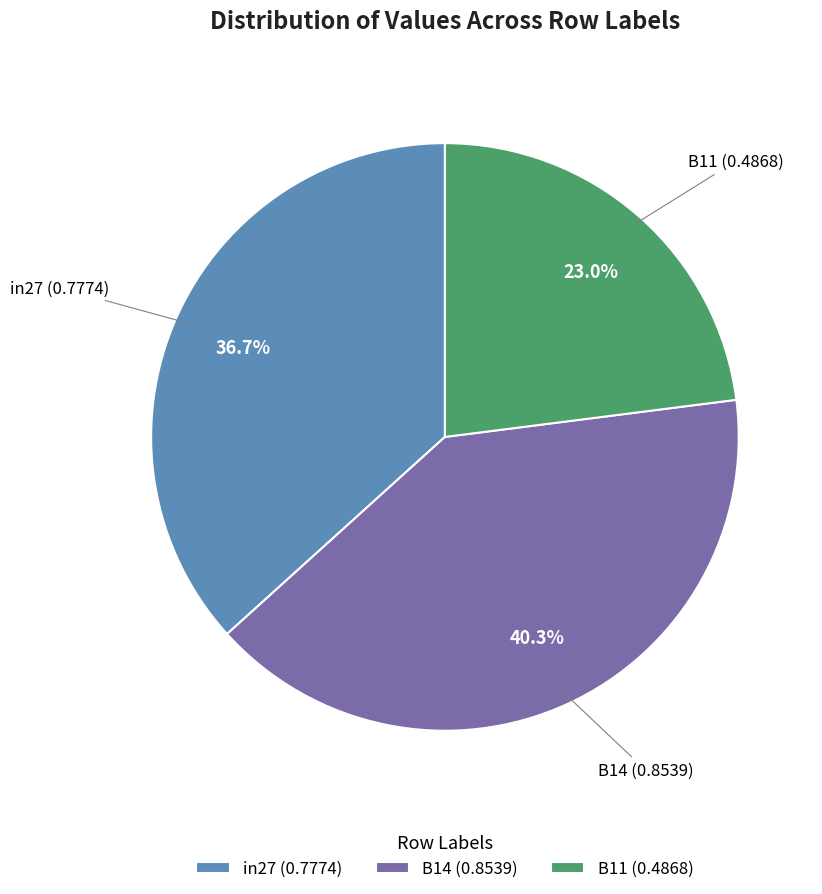

True or false: B14 accounts for 40% of the total.

True